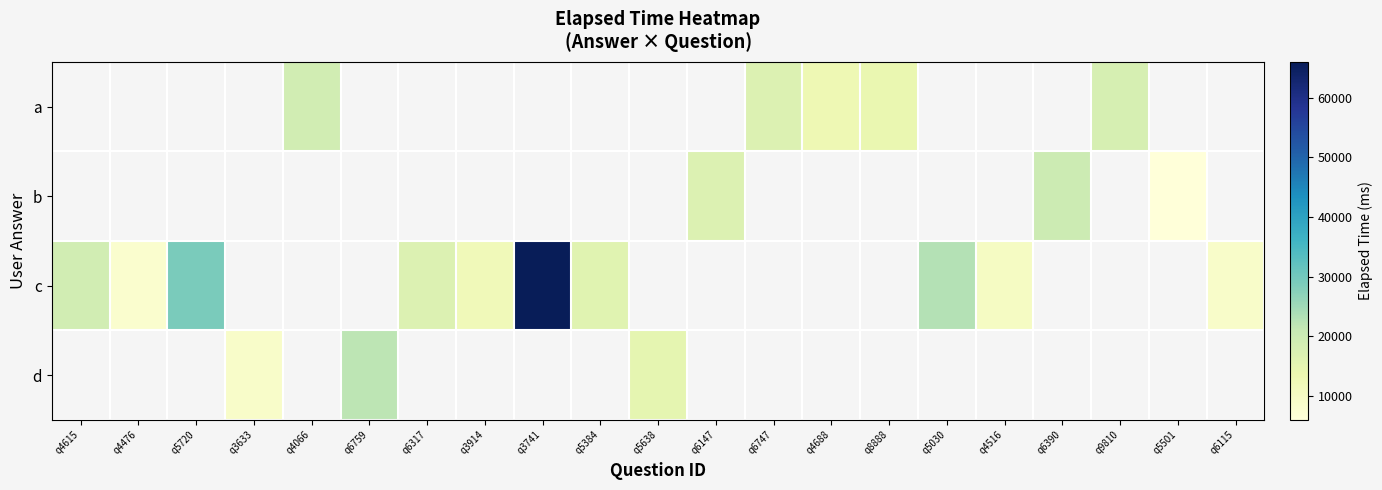

At which category does the chart reach its minimum across all series?

q5501